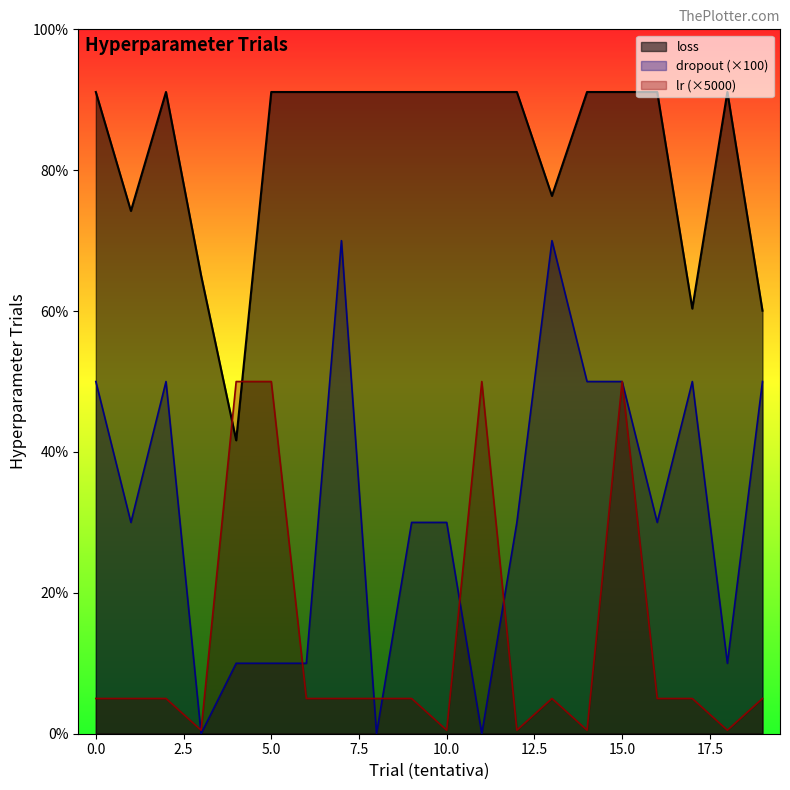

What are all the series names shown in the legend?

loss, dropout (×100), lr (×5000)